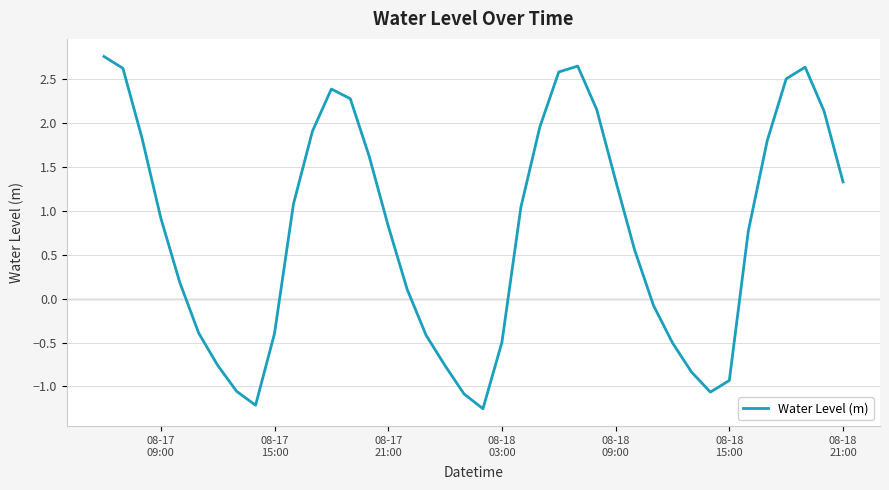

What is the difference between the maximum and minimum values?

4.0